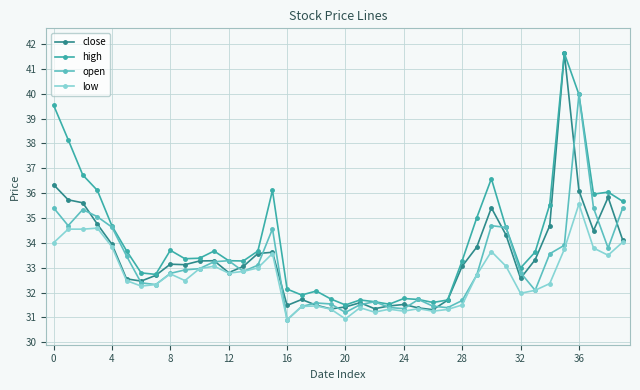

Which series has the largest range (max minus min)?

close